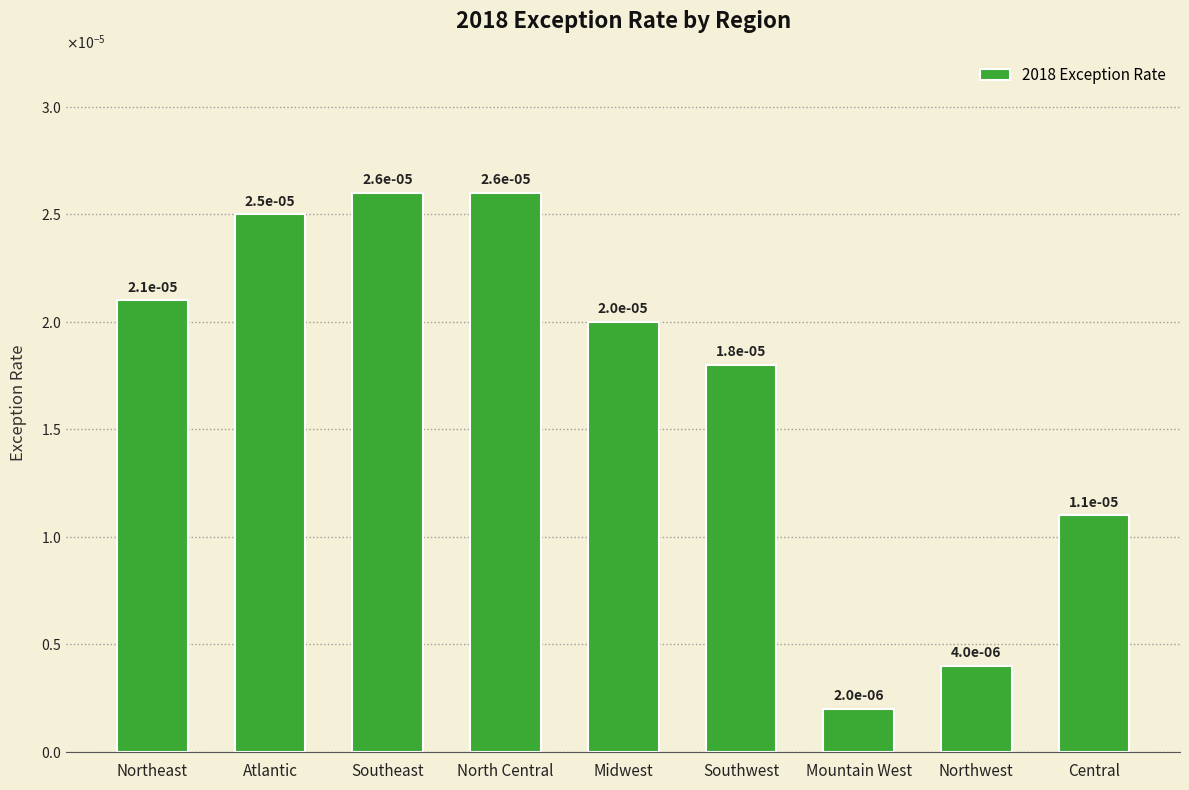

What position from the left is North Central?

4